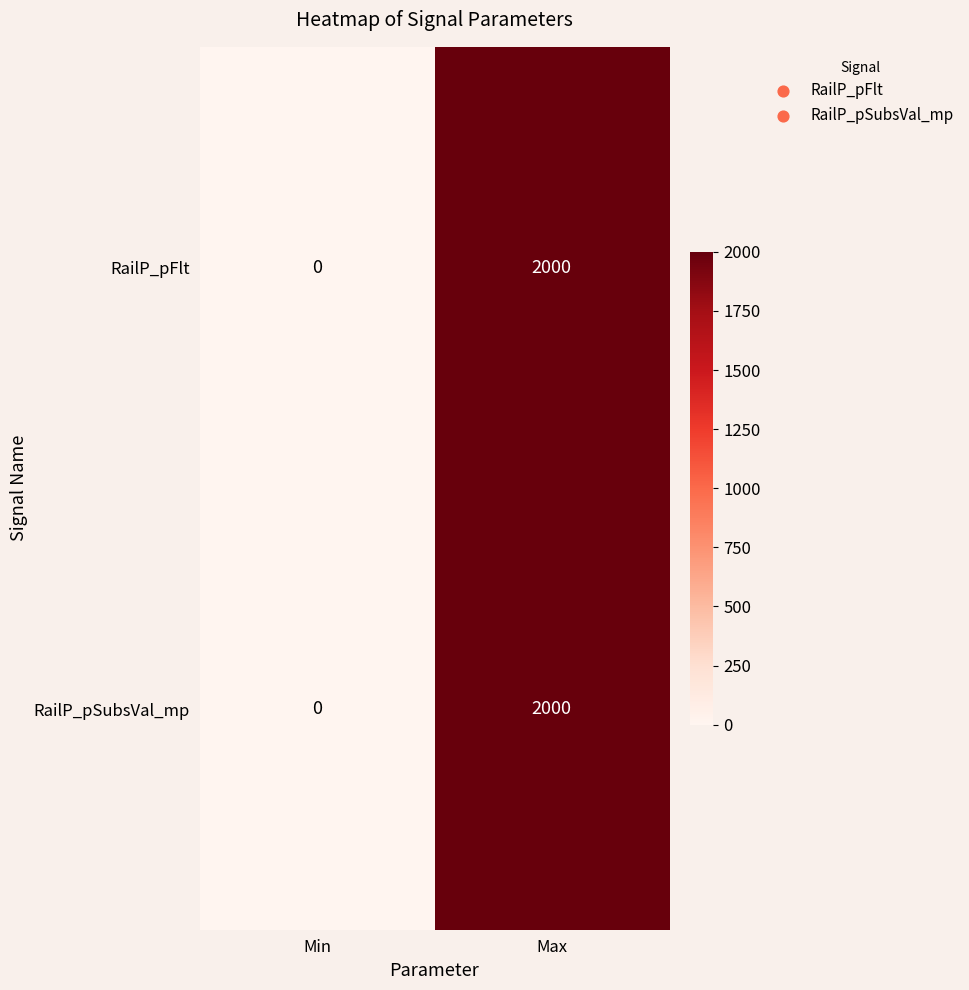

Reading left to right, list all the values displayed in this chart.

RailP_pFlt: Min=0	Max=2000
RailP_pSubsVal_mp: Min=0	Max=2000